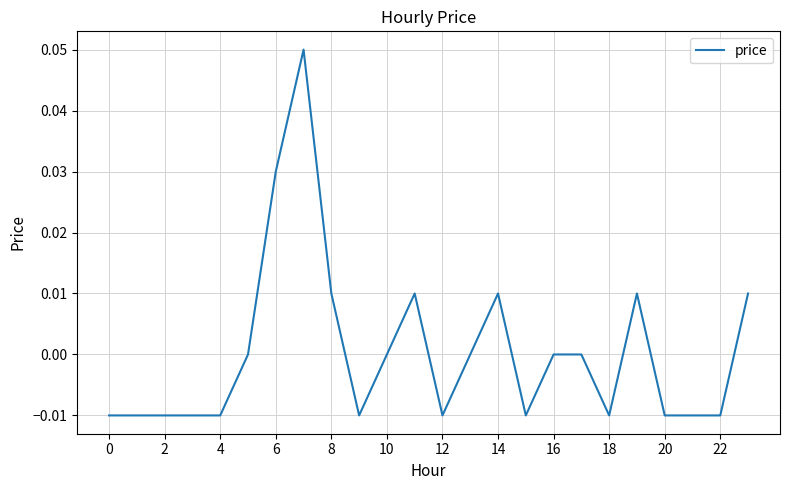

How many lines are shown in the chart?

1